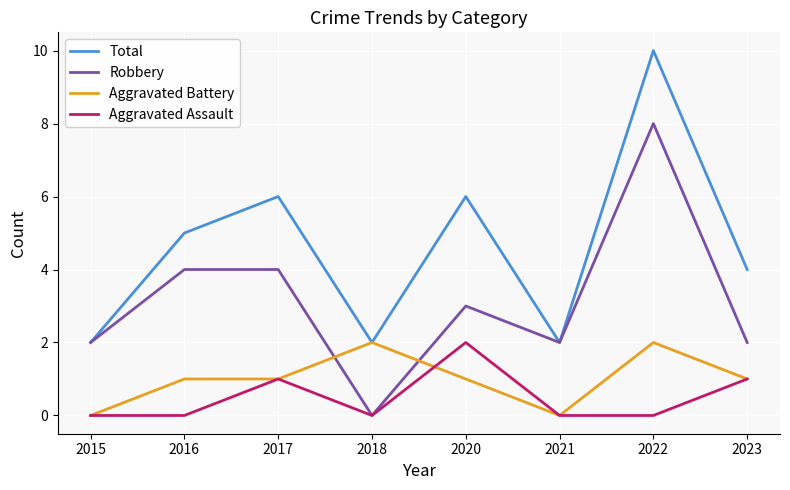

The value of Aggravated Assault at 2021 is 1. True or false?

False